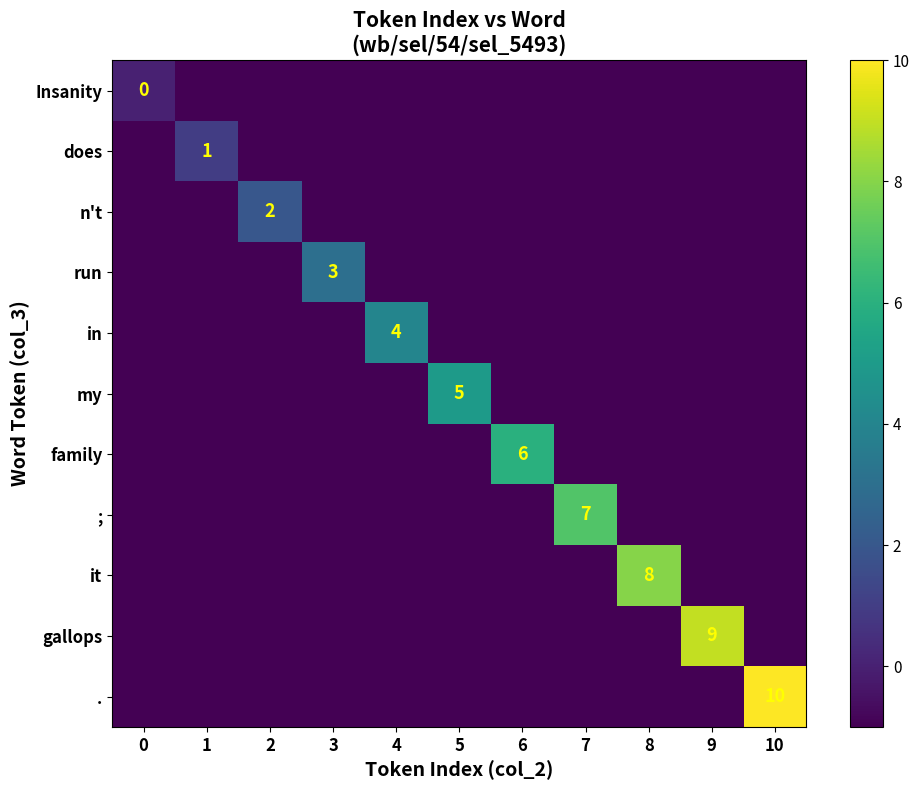

Count the number of data series in this chart.

11